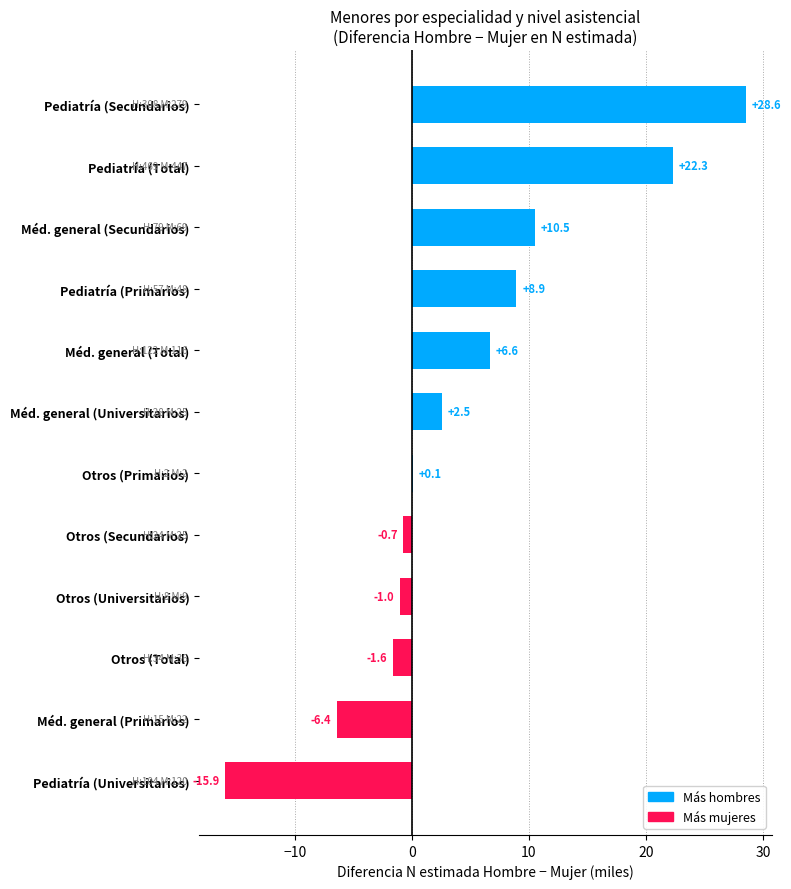

What is the sum of all values?

54.0